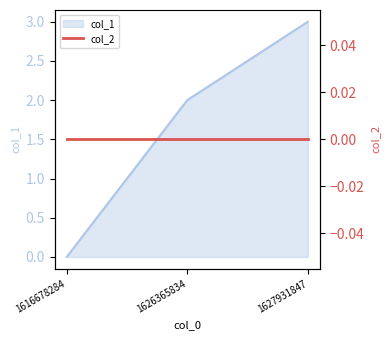

How many categories are shown in the chart?

3